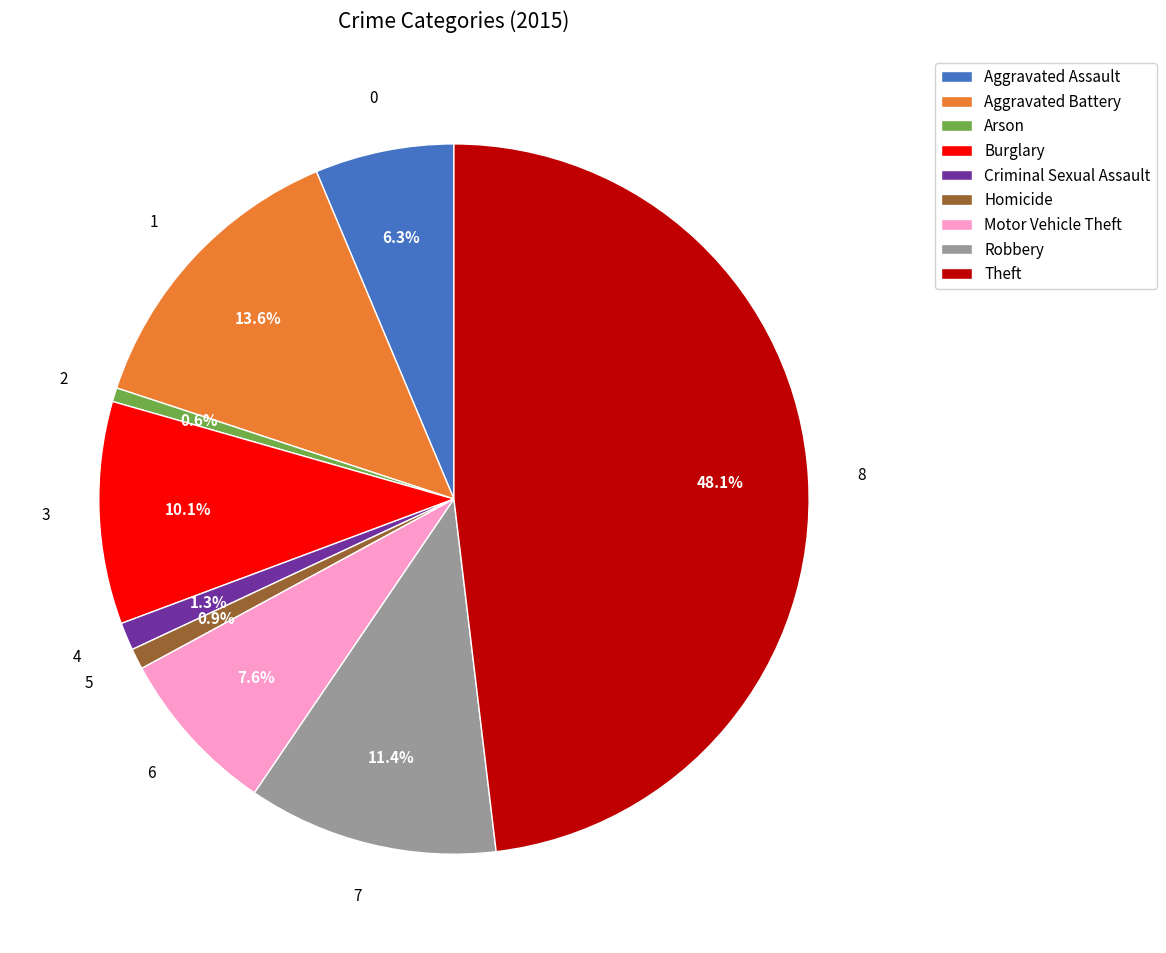

Is it true that Criminal Sexual Assault is 1% of the pie?

True